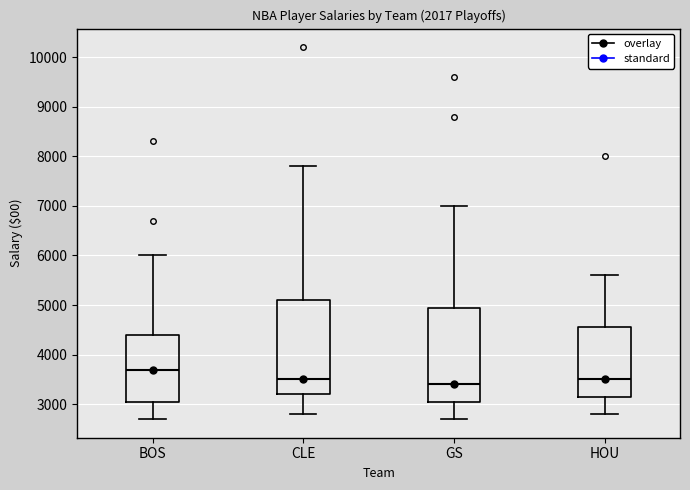

Reading left to right, read every box against the y-axis: the position of its median line, the range the box covers, and the ends of its whiskers. The values are not printed on the chart, so give them approximately, as read against the axis.

BOS: median 3700, box 3100 to 4400, whiskers 2700 to 6000
CLE: median 3500, box 3200 to 5100, whiskers 2800 to 7800
GS: median 3400, box 3100 to 5000, whiskers 2700 to 7000
HOU: median 3500, box 3200 to 4600, whiskers 2800 to 5600